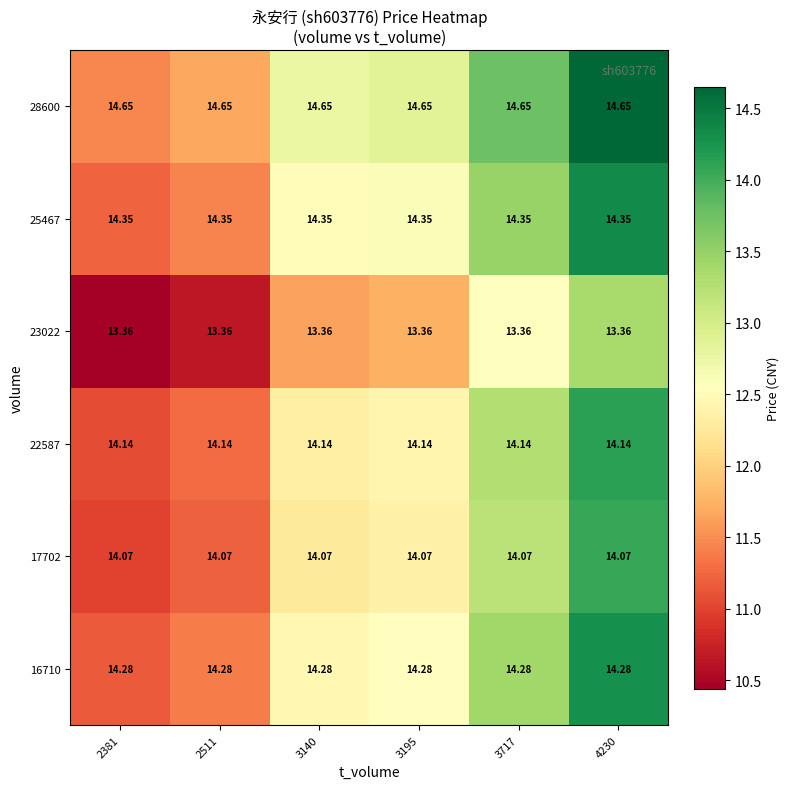

Is the value of 25467 at 4230 greater than the value of 16710 at 3140?

Yes